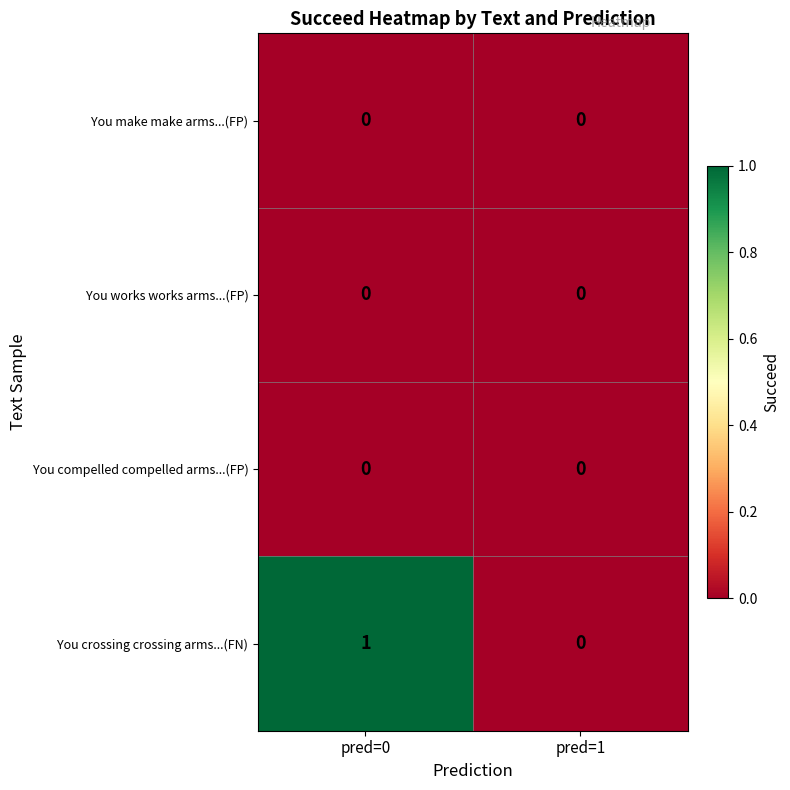

At which label does You crossing crossing arms...(FN) reach its peak?

pred=0